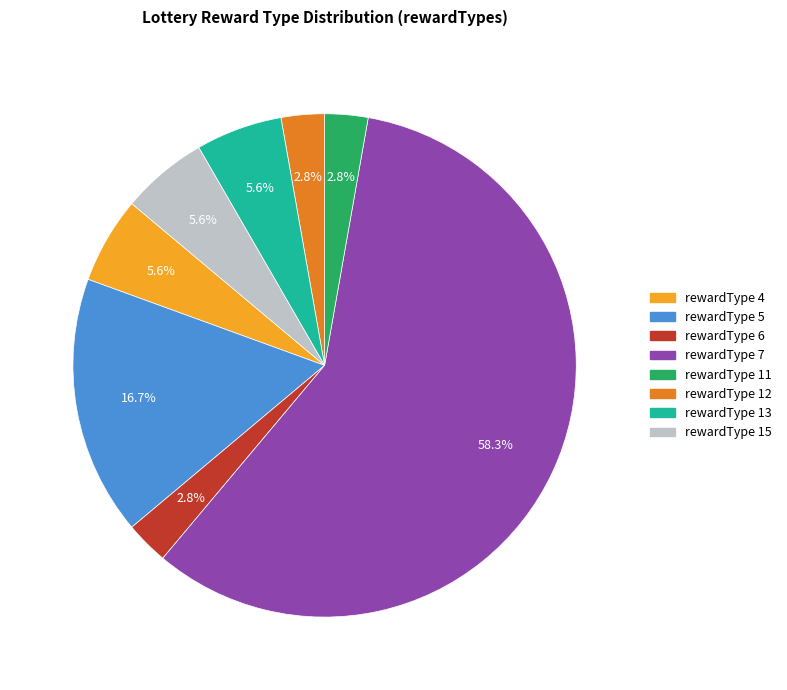

What is the ratio of the value at rewardType 11 to the value at rewardType 4?

0.5